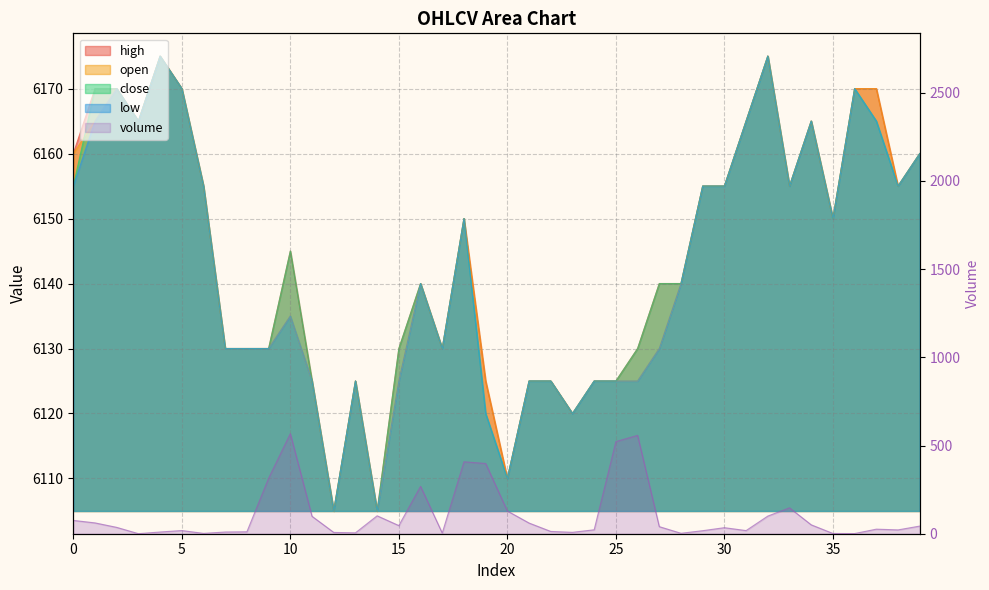

The open series shows 9261.8 at 34. True or false?

False